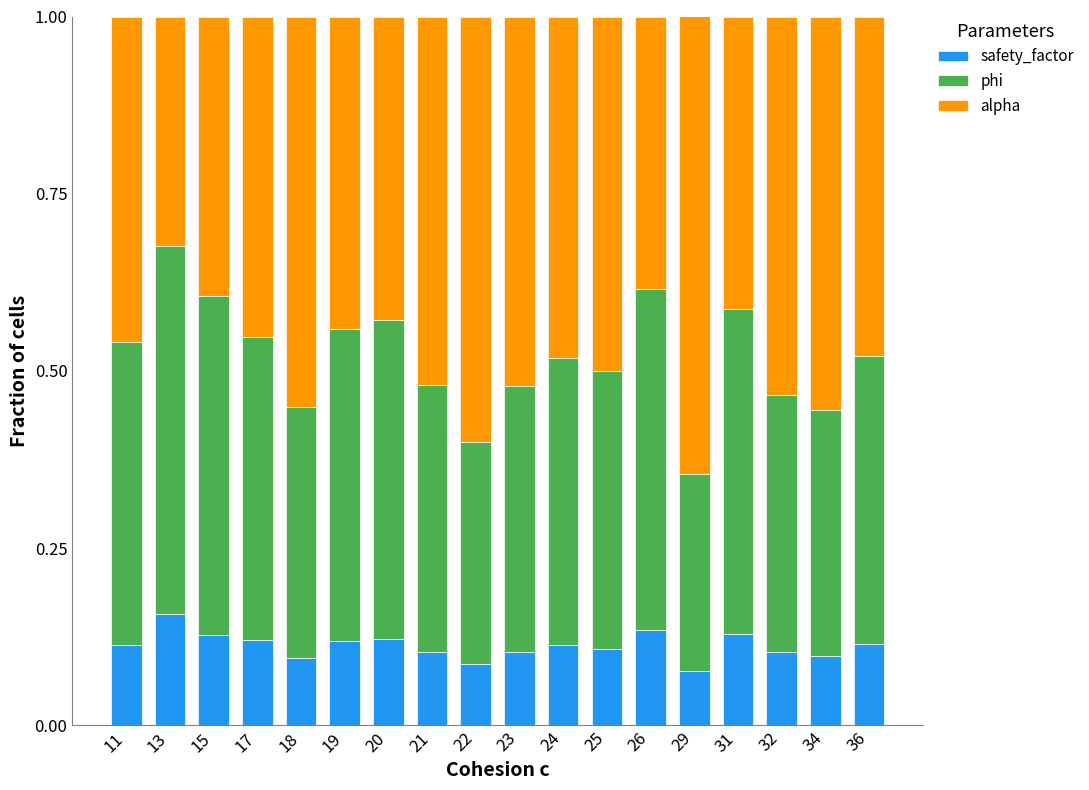

The safety_factor series shows 0.1 at 11. True or false?

True